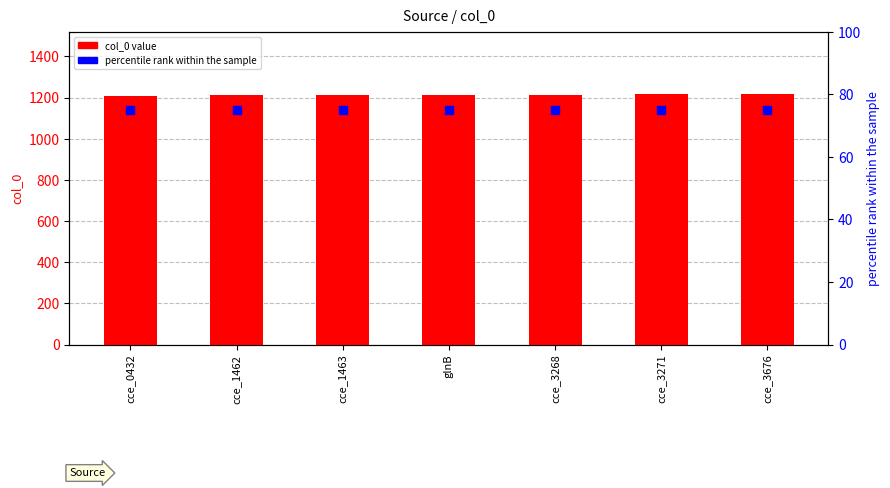

At how many categories does at least one series exceed 1187?

7